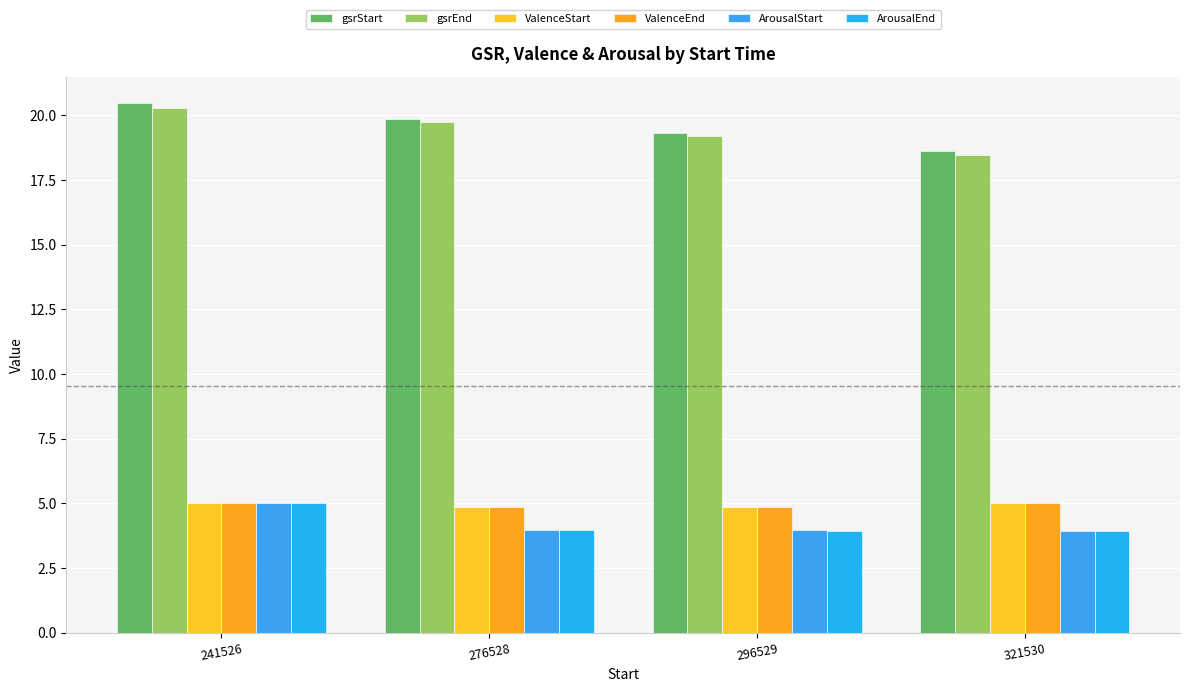

Is it true that gsrStart equals 18.6 at 321530?

True